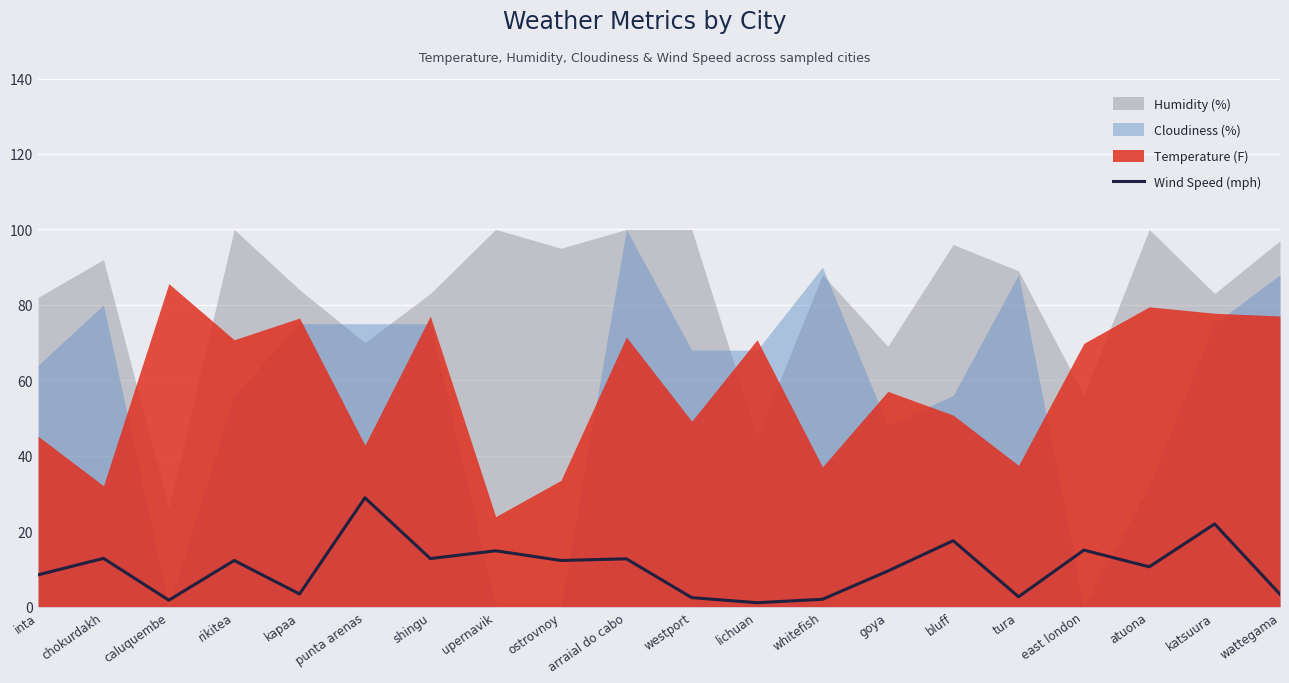

What is the label of the 15th point from the right?

punta arenas